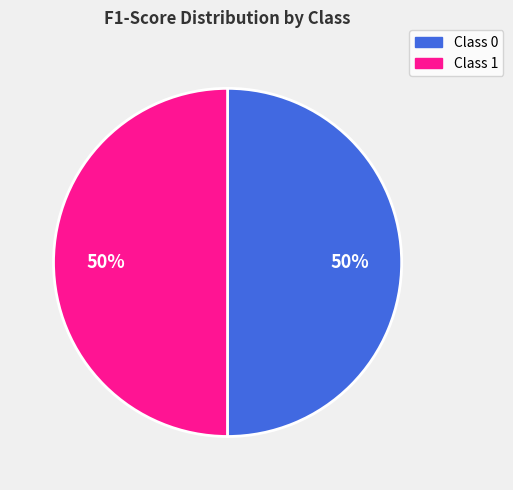

To the nearest percent, what is the average slice percentage?

50%